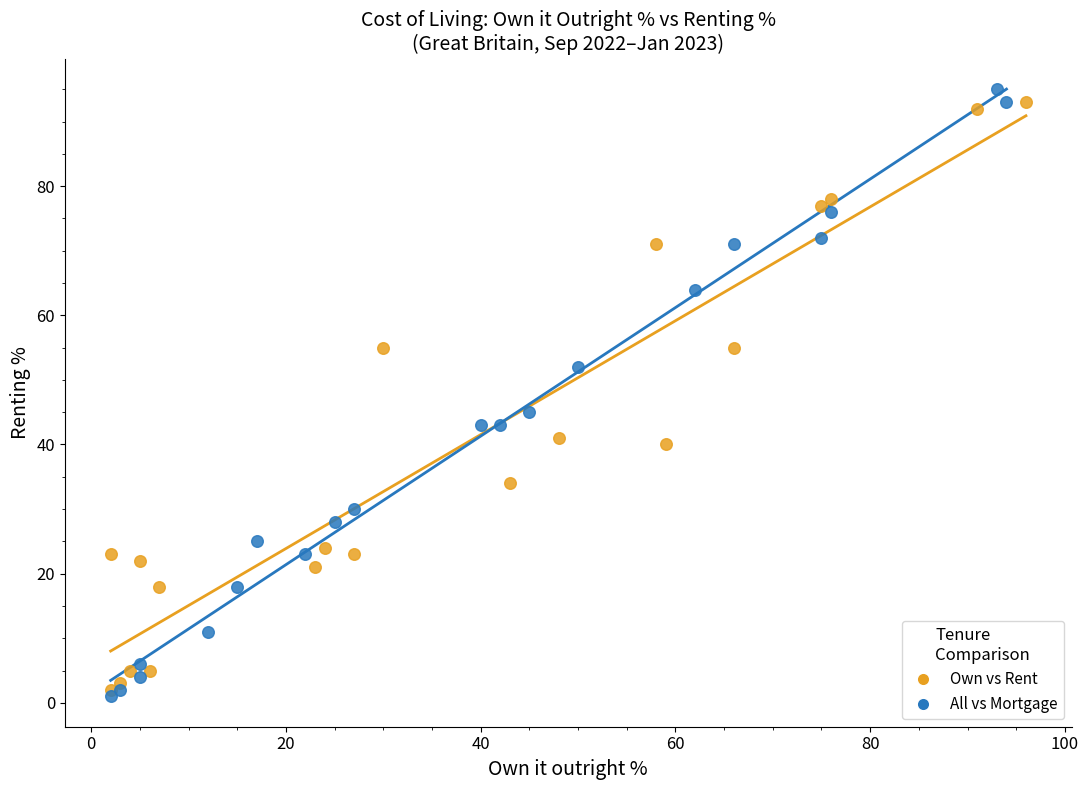

Which series has the largest Y range (max minus min)?

All vs Mortgage